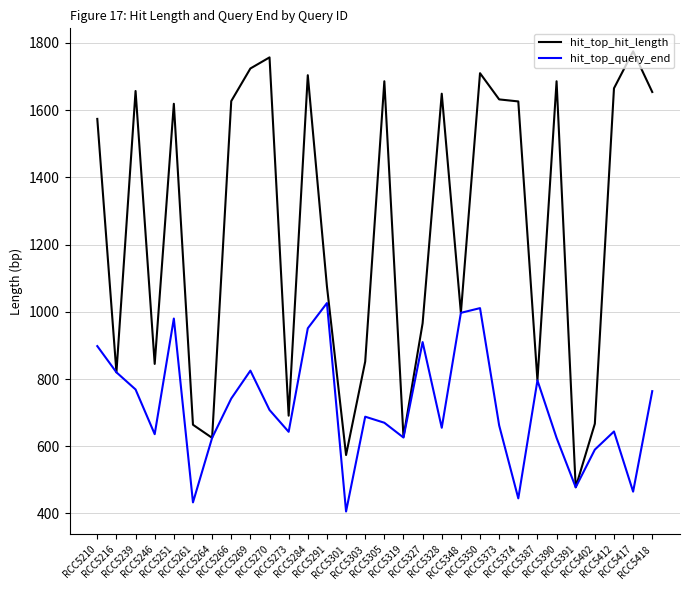

How many interior local peaks does the hit_top_query_end series have?

8